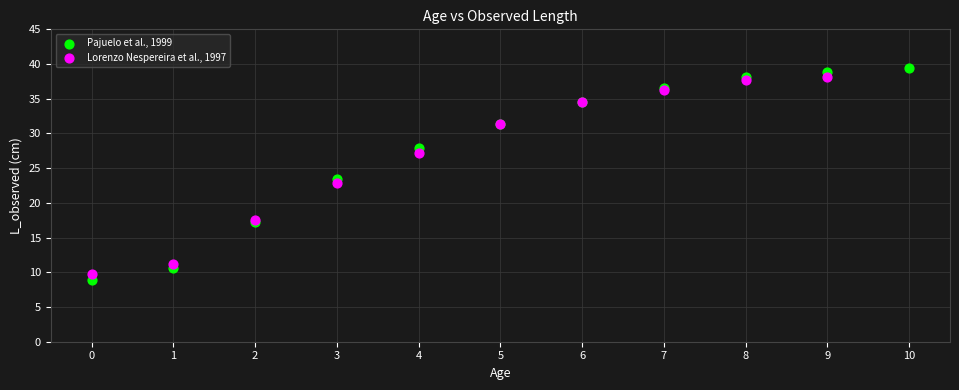

Which series has the widest spread of Y values?

Pajuelo et al., 1999